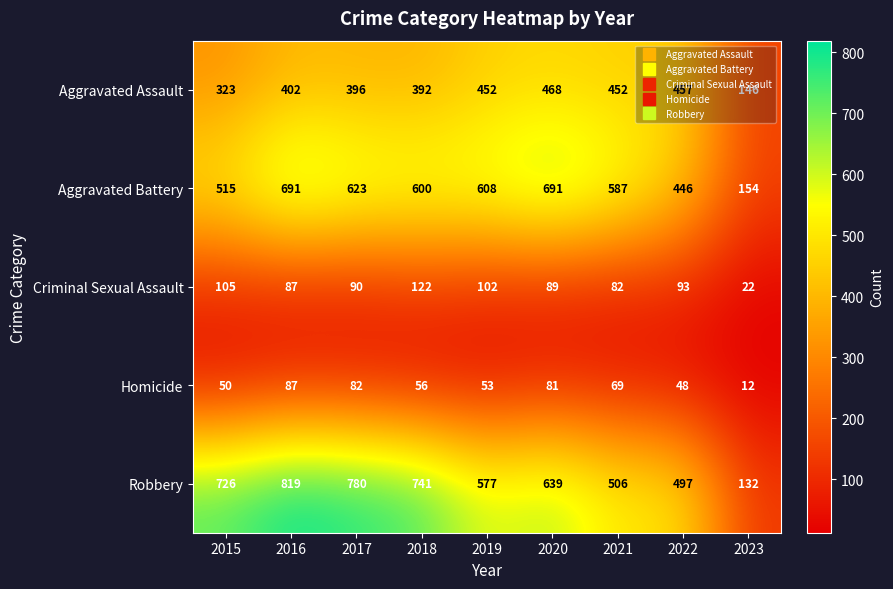

What is the difference between the Aggravated Battery values at 2016 and 2015?

176